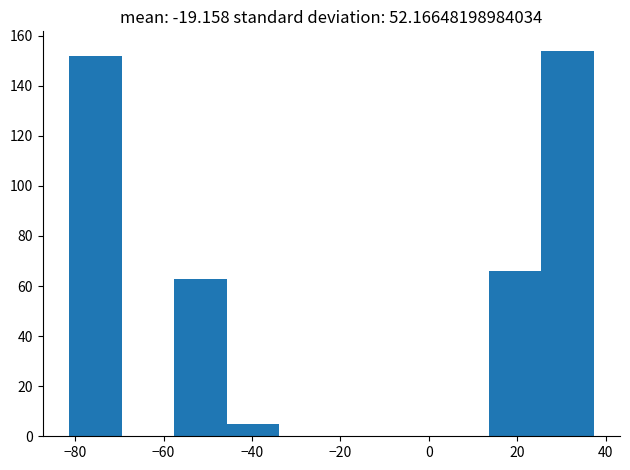

Reading left to right, list every bar in this chart as the range it spans on the x-axis followed by its height. Neither the bar edges nor the heights are printed on the chart, so give them approximately, as read against the axes.

-82 to -70: 152
-70 to -58: 0
-58 to -46: 64
-46 to -34: 6
-34 to -22: 0
-22 to -10: 0
-10 to 2: 0
2 to 14: 0
14 to 26: 66
26 to 38: 154